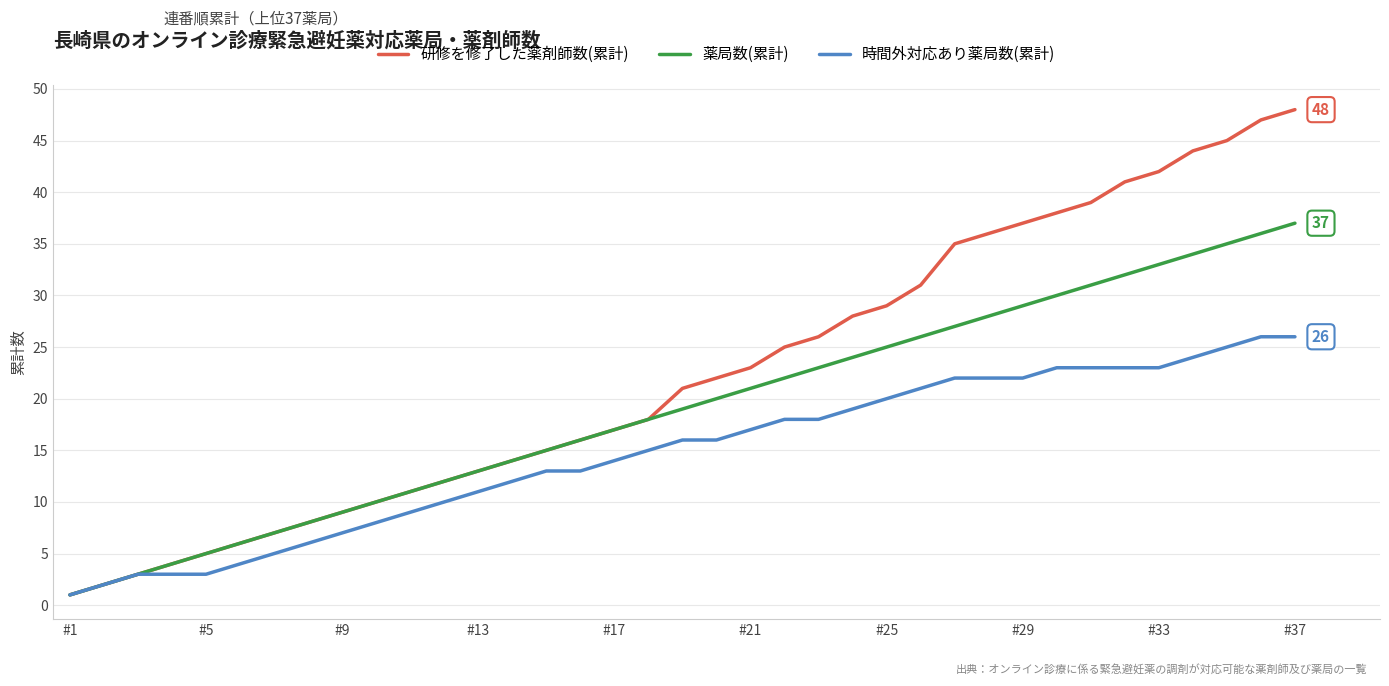

What is the maximum value shown in the chart?

48